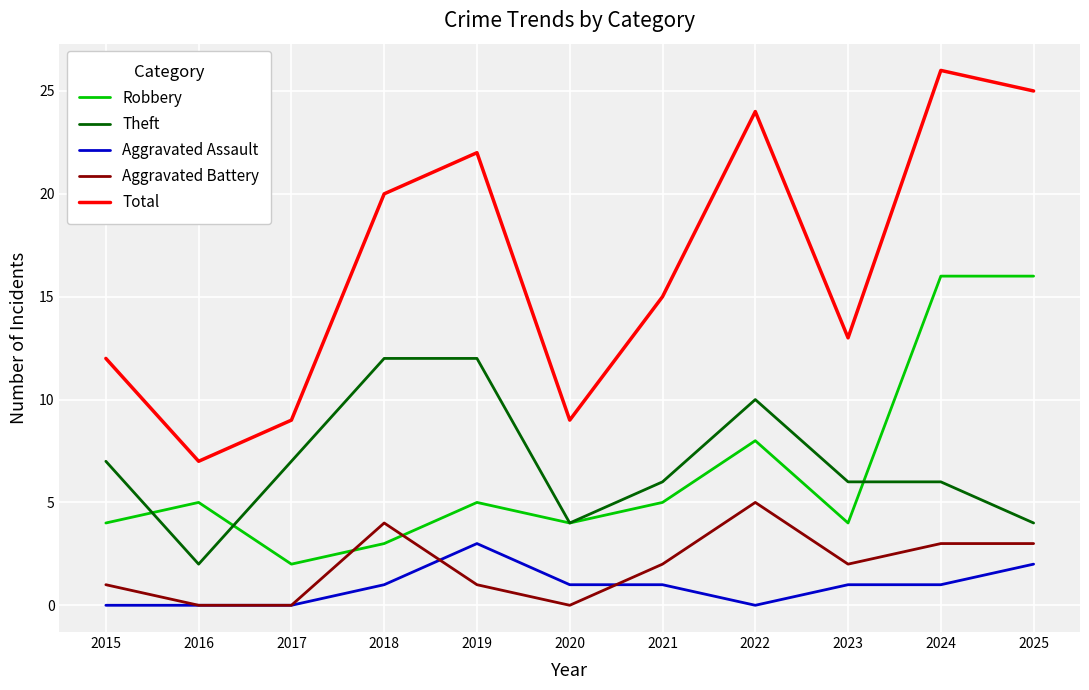

What is the maximum value for Aggravated Assault?

3